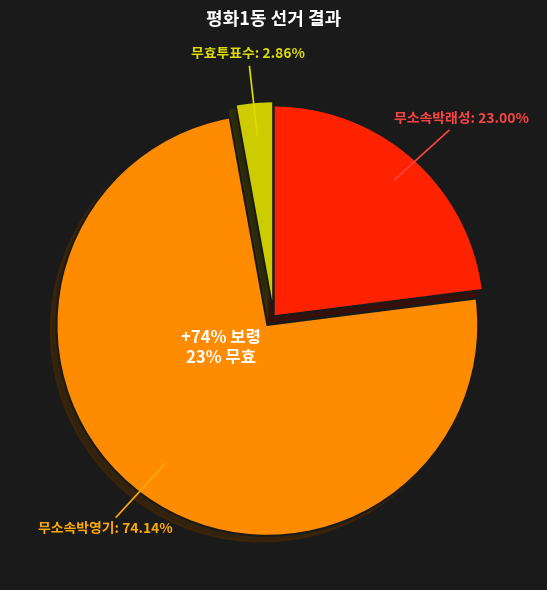

What is the smallest slice in the pie chart?

무효투표수